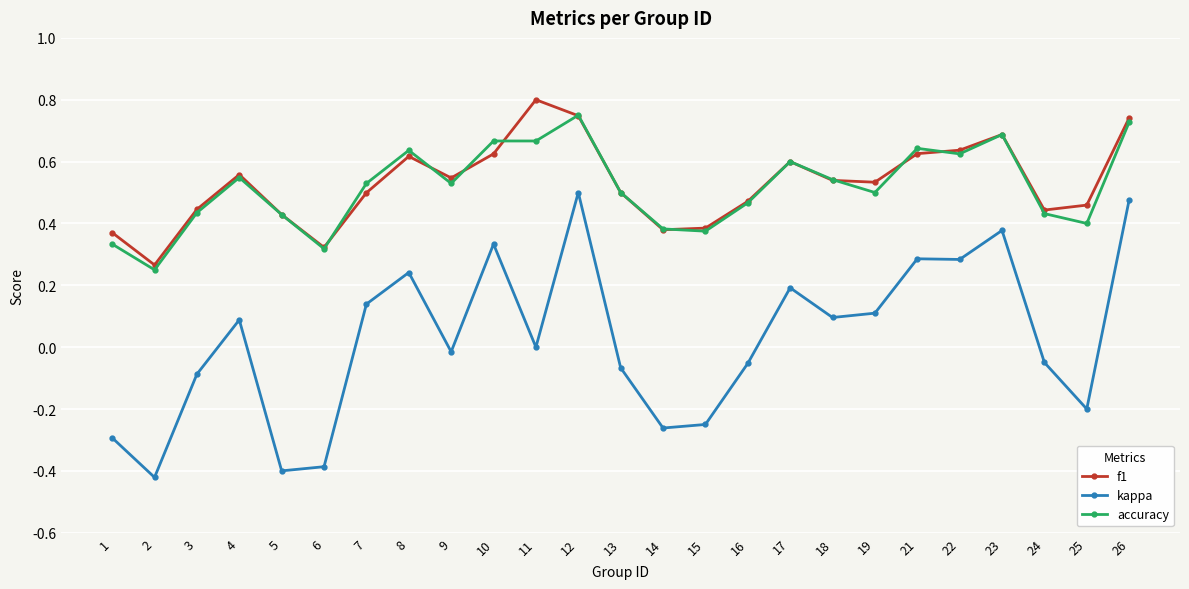

What are all the series names shown in the legend?

f1, kappa, accuracy